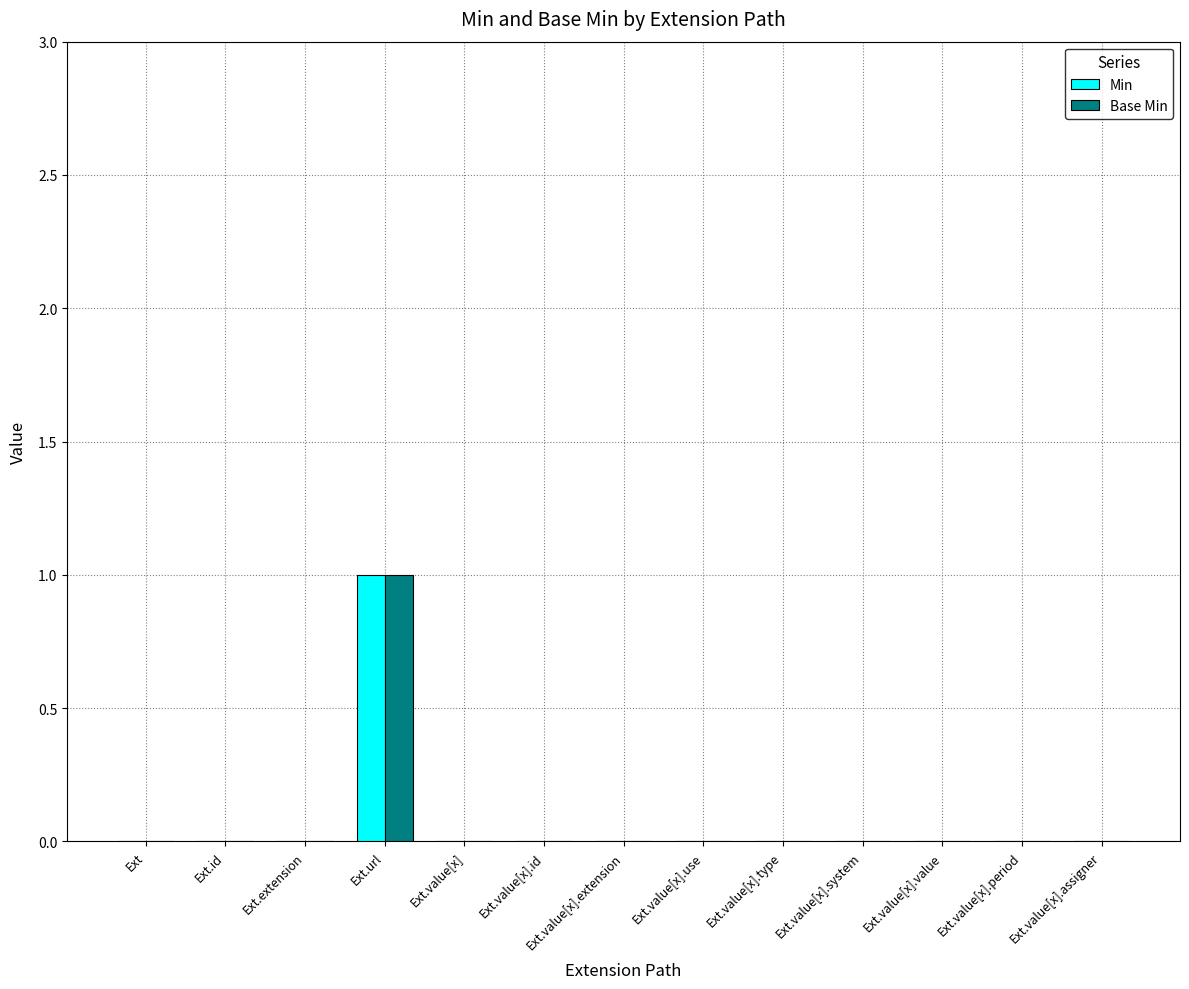

Are the bars grouped side by side (vs. stacked)?

Yes